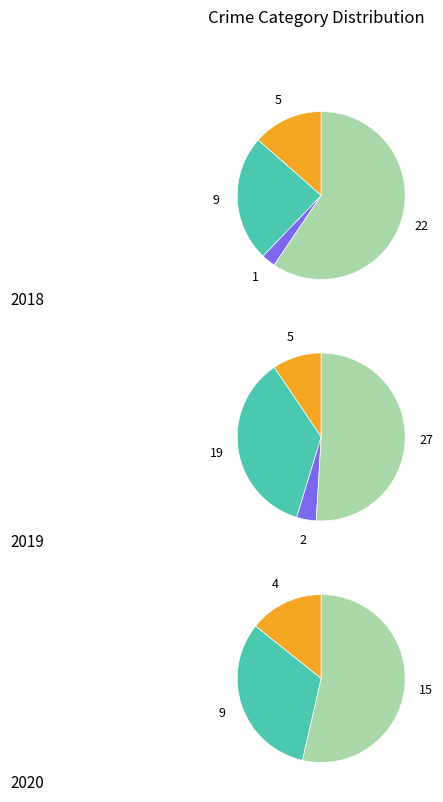

To the nearest percent, what percentage of the pie is Robbery?

59%